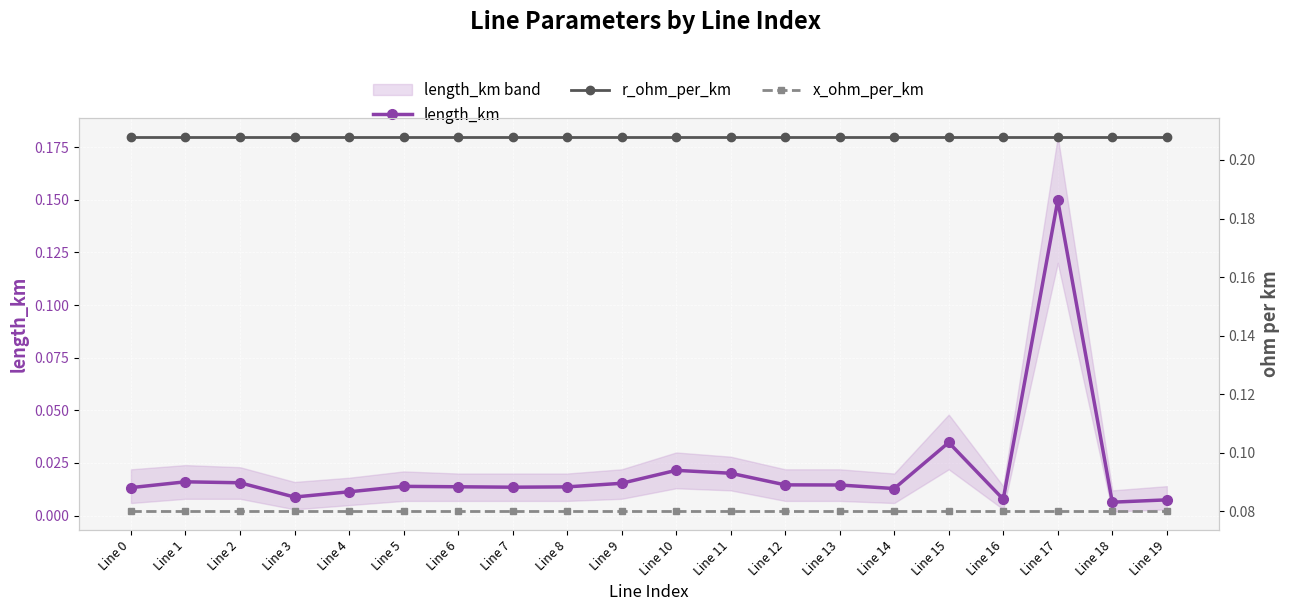

Is this an area chart (filled region under the line)?

No